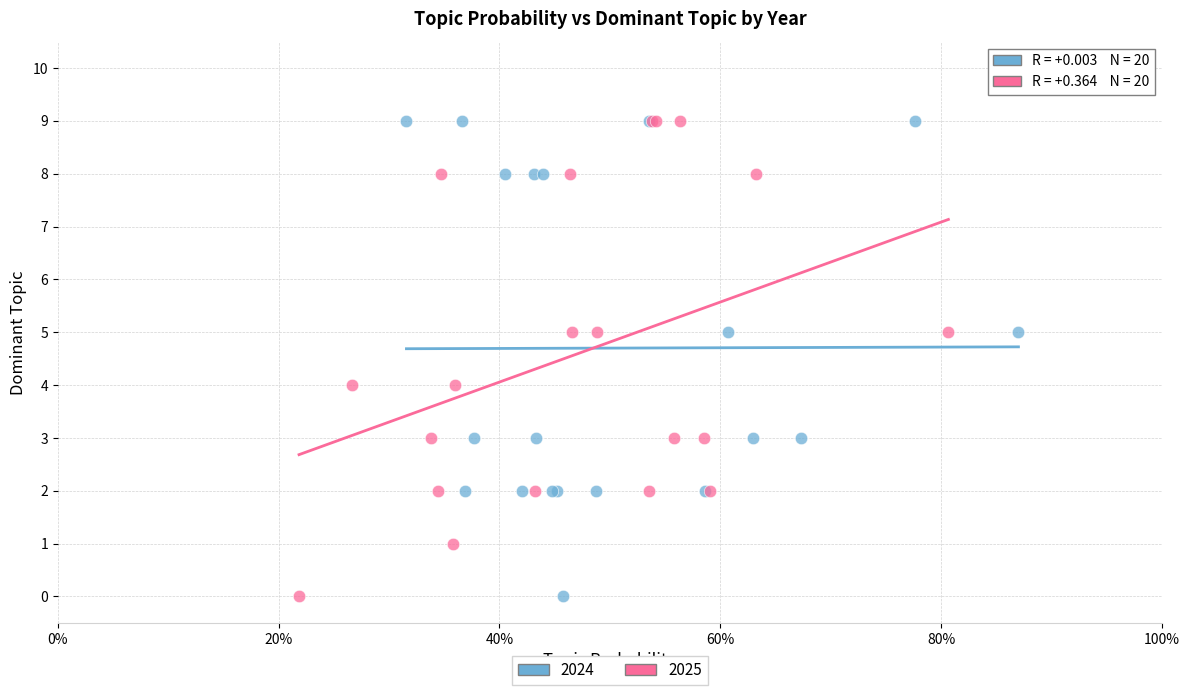

What are all the series names shown in the legend?

2024, 2025